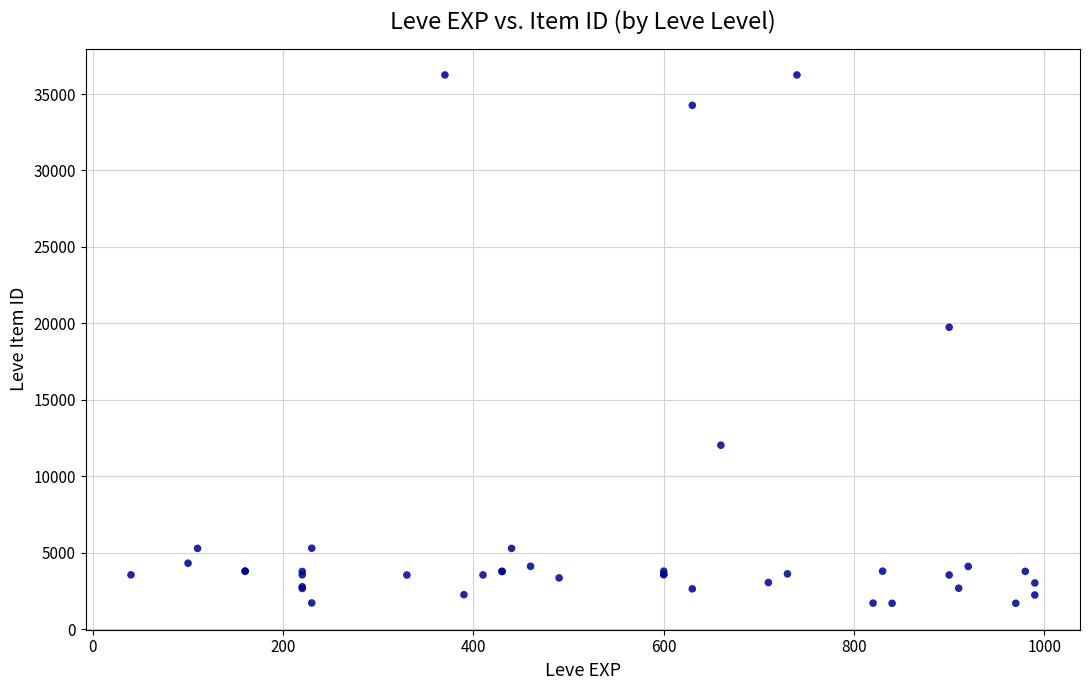

What Y value in the scatter plot is closest to 18967?

19744